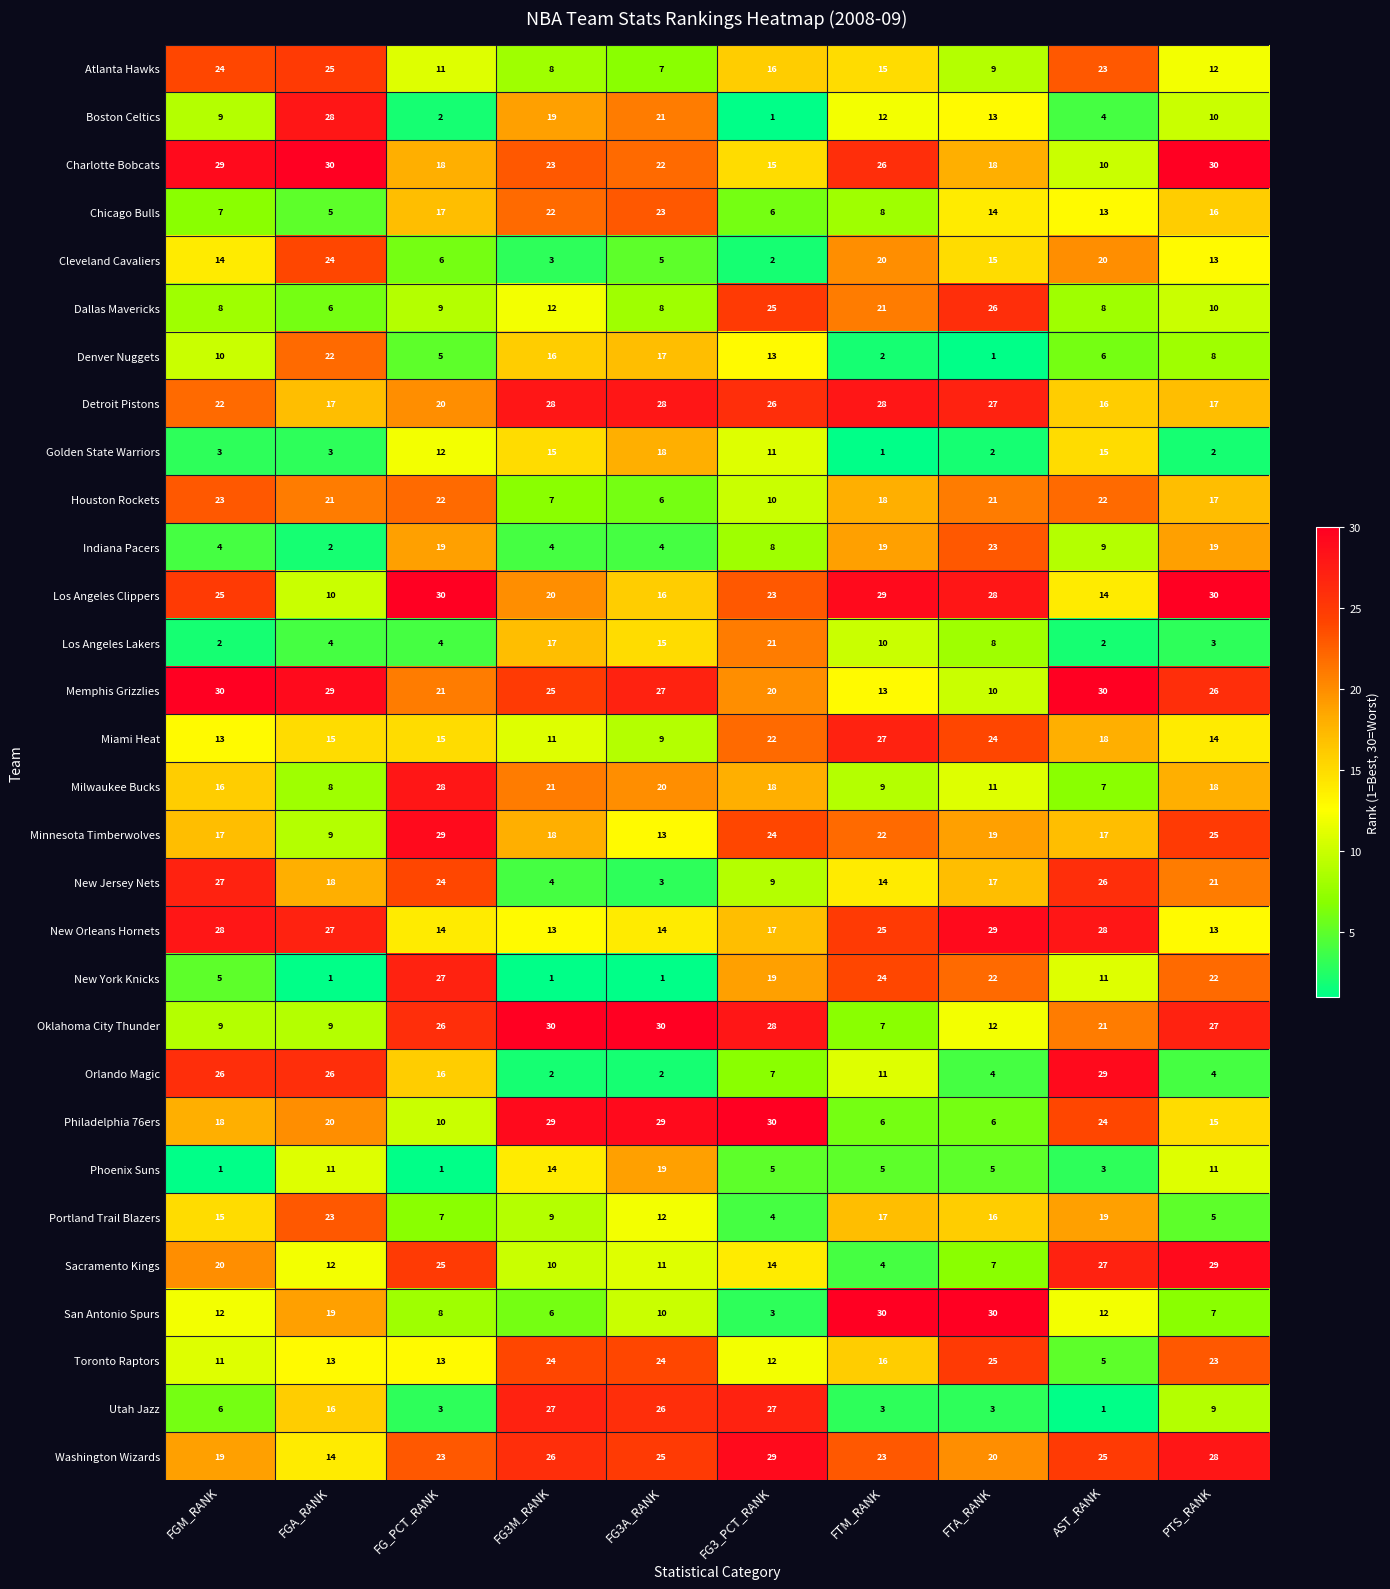

At which label does Milwaukee Bucks reach its minimum?

AST_RANK